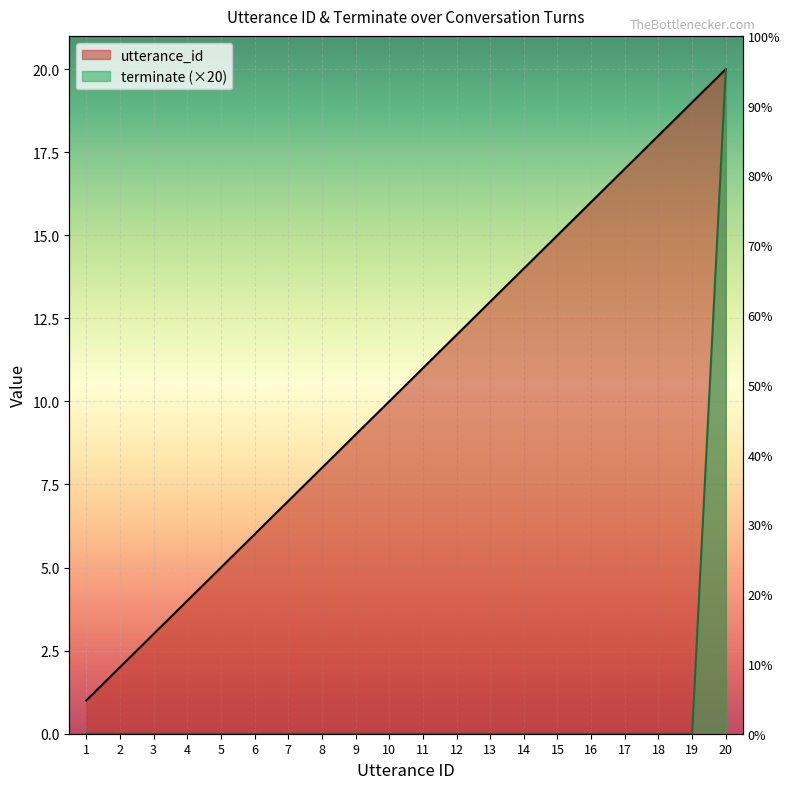

At how many categories does at least one series exceed 18?

2